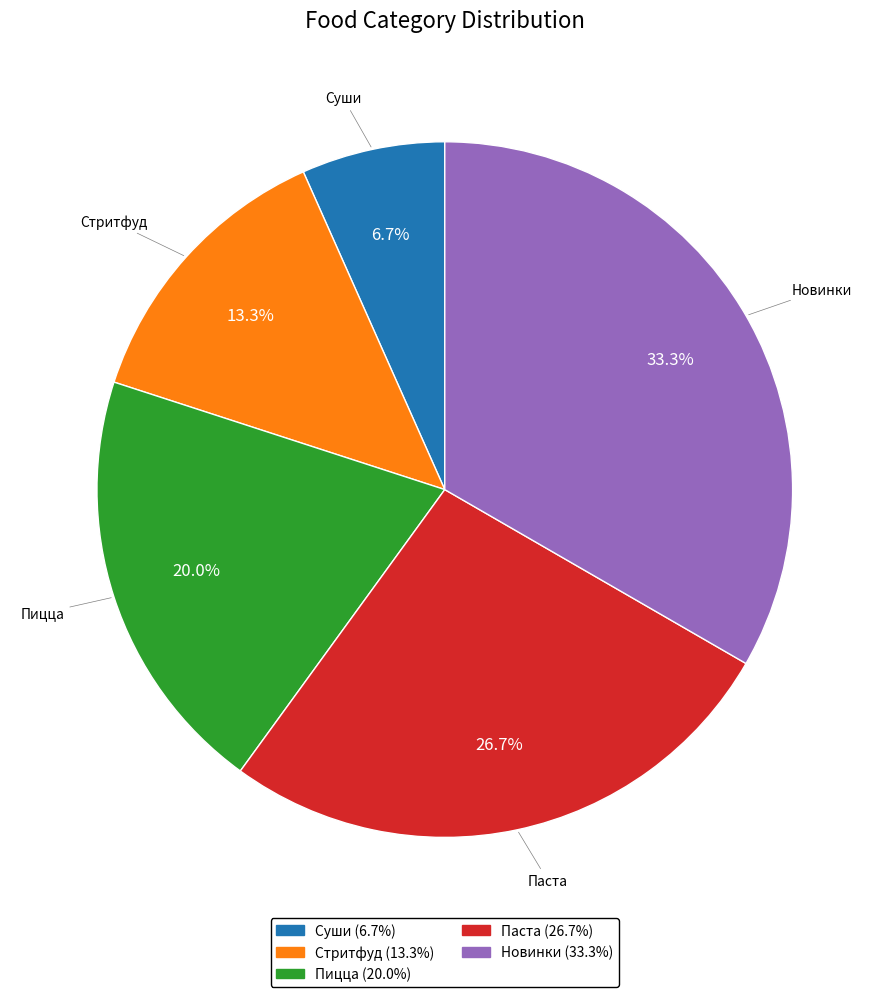

Is it true that Стритфуд is 13% of the pie?

True